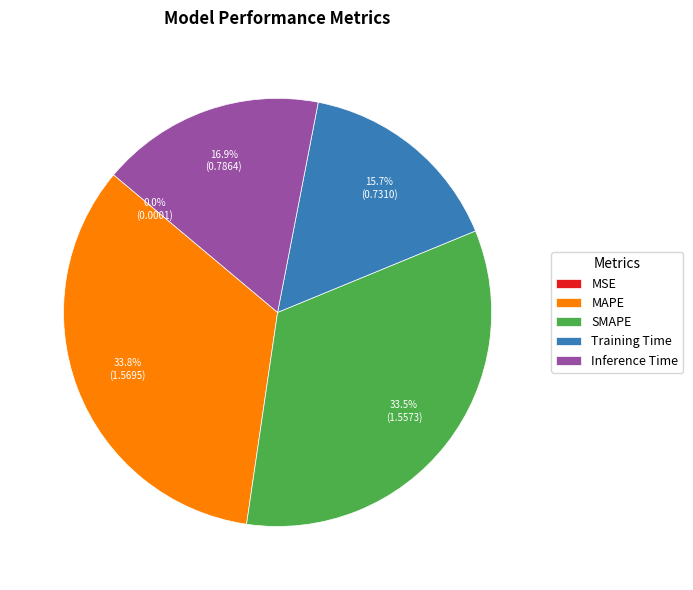

What portion of the pie excludes MAPE?

66.2%